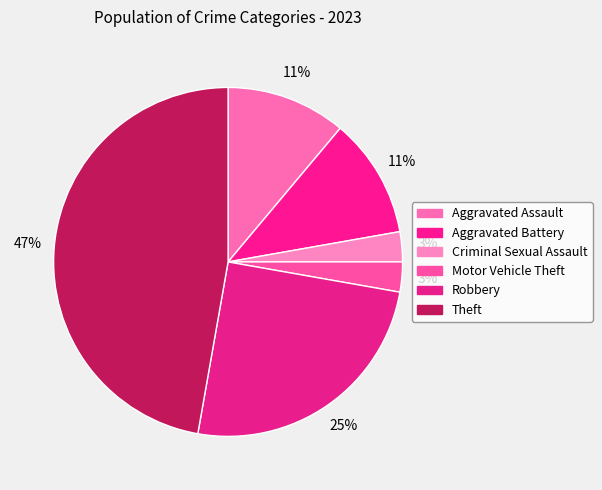

Count the number of slices in the pie.

6